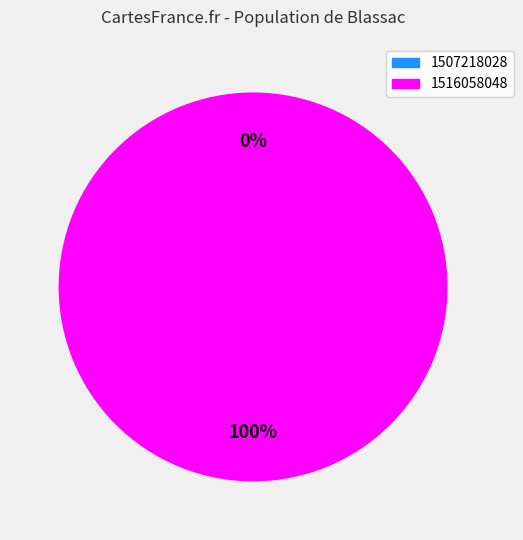

The 1516058048 slice represents 100% of the pie. True or false?

True